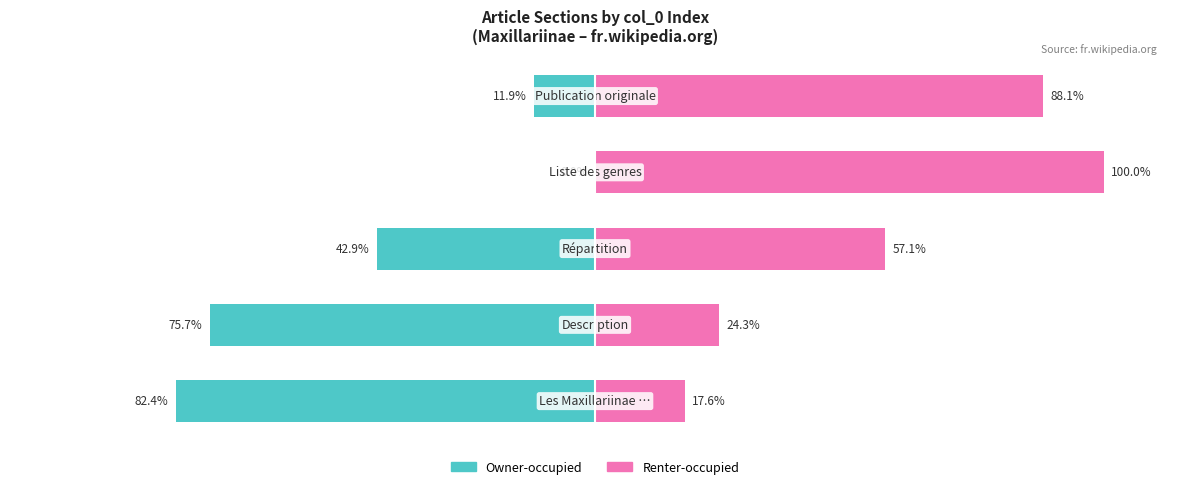

Between 1 and 3, which series saw the biggest shift?

Owner-occupied